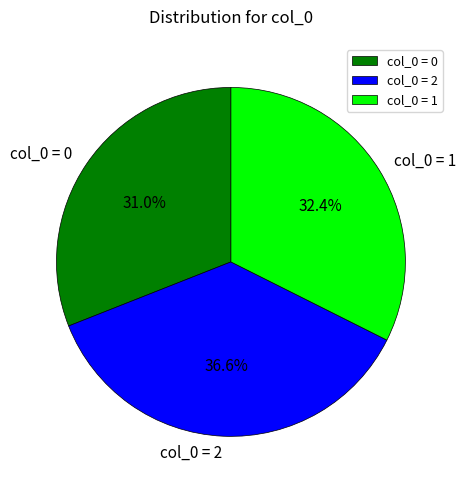

Which has a higher value, col_0 = 0 or col_0 = 1?

col_0 = 1